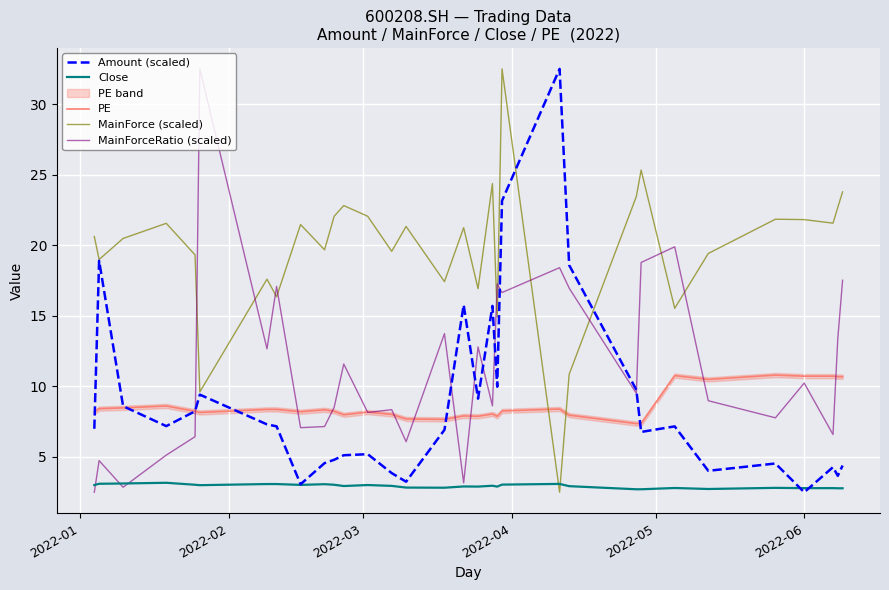

What is the minimum value for Amount (scaled)?

2.5